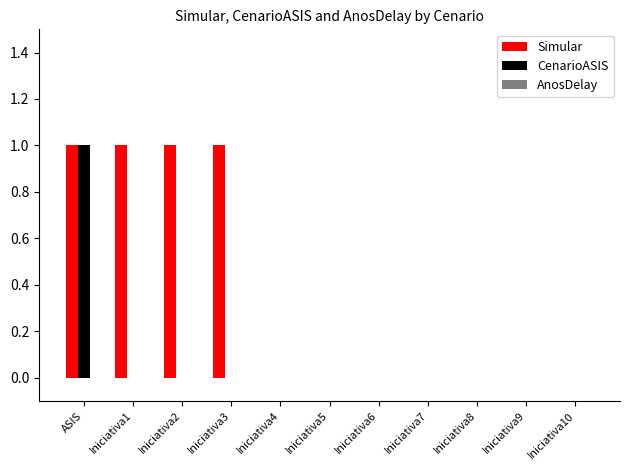

Count the CenarioASIS values in the range 0 to 1.

11